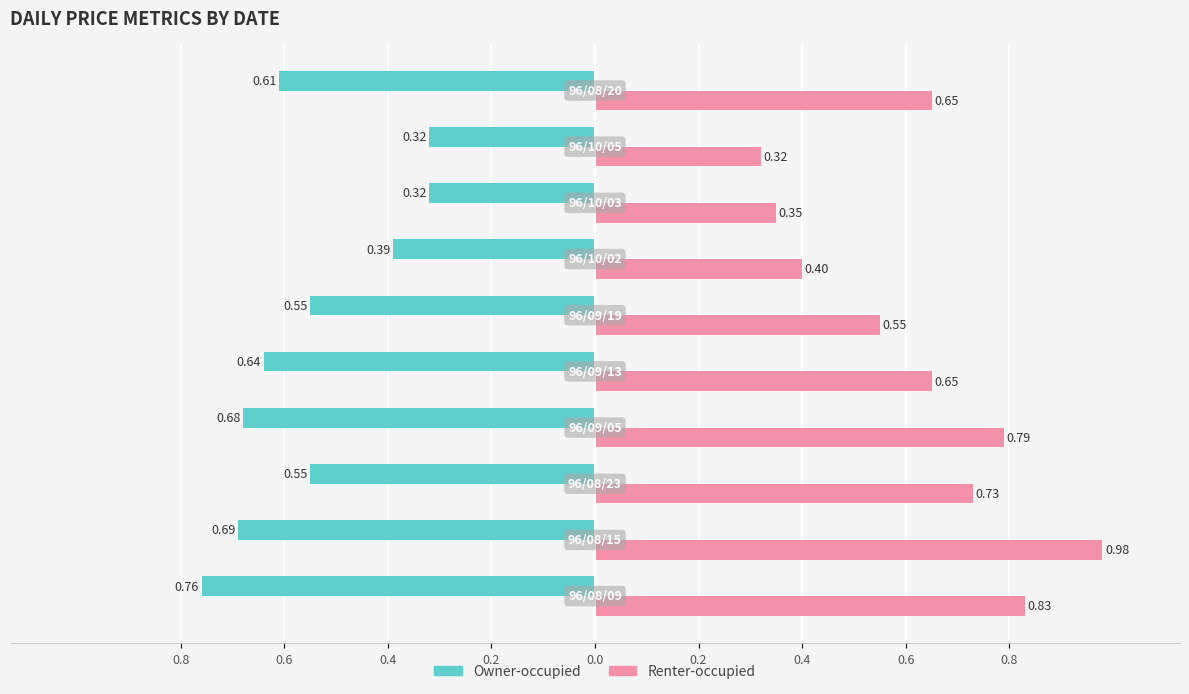

What are all the series names shown in the legend?

Owner-occupied, Renter-occupied